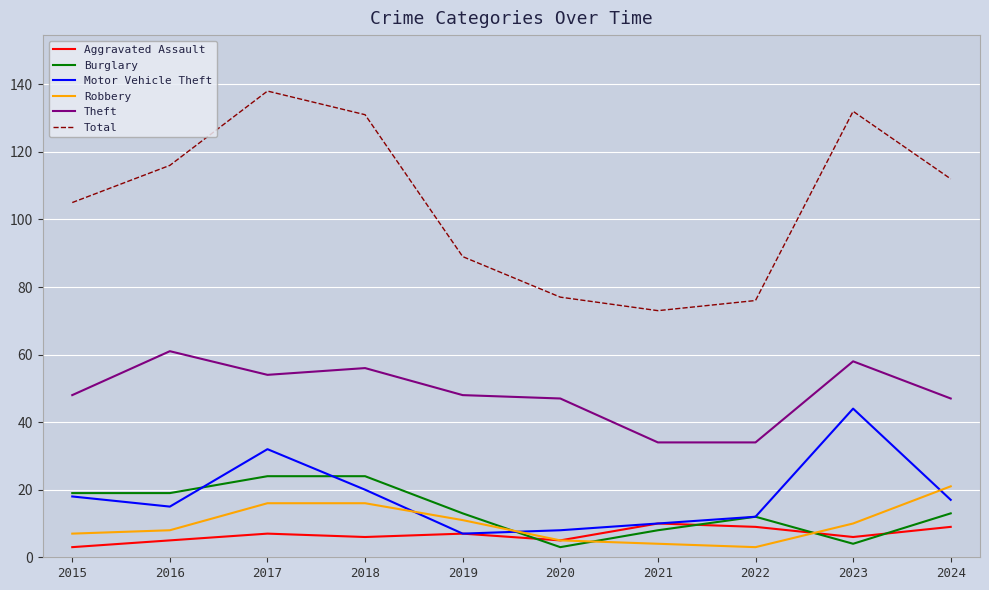

True or false: Total and Aggravated Assault intersect in this chart.

False